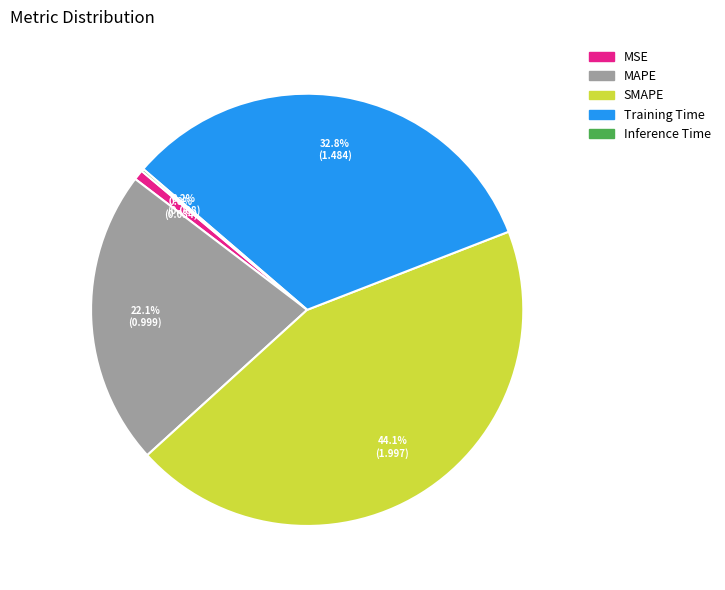

Which has a higher value, Training Time or MSE?

Training Time